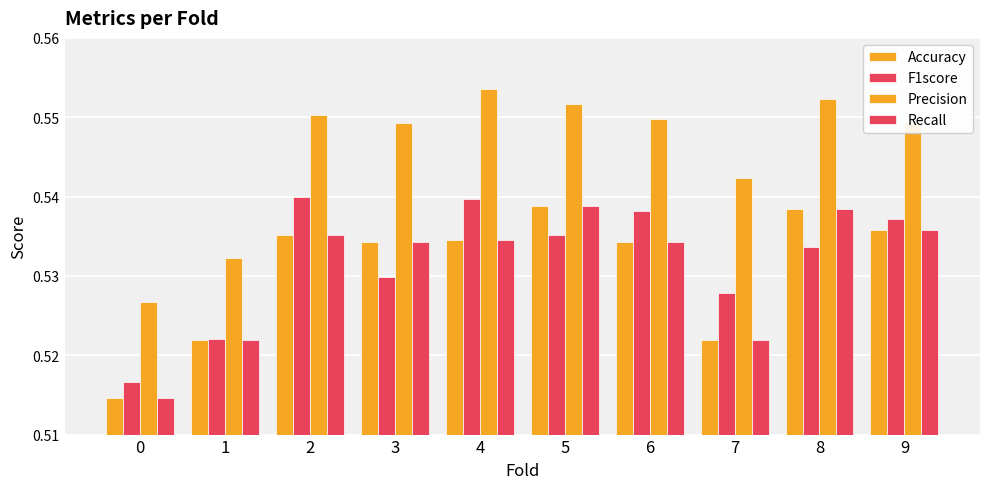

Between 5 and 8, which series saw the biggest shift?

F1score